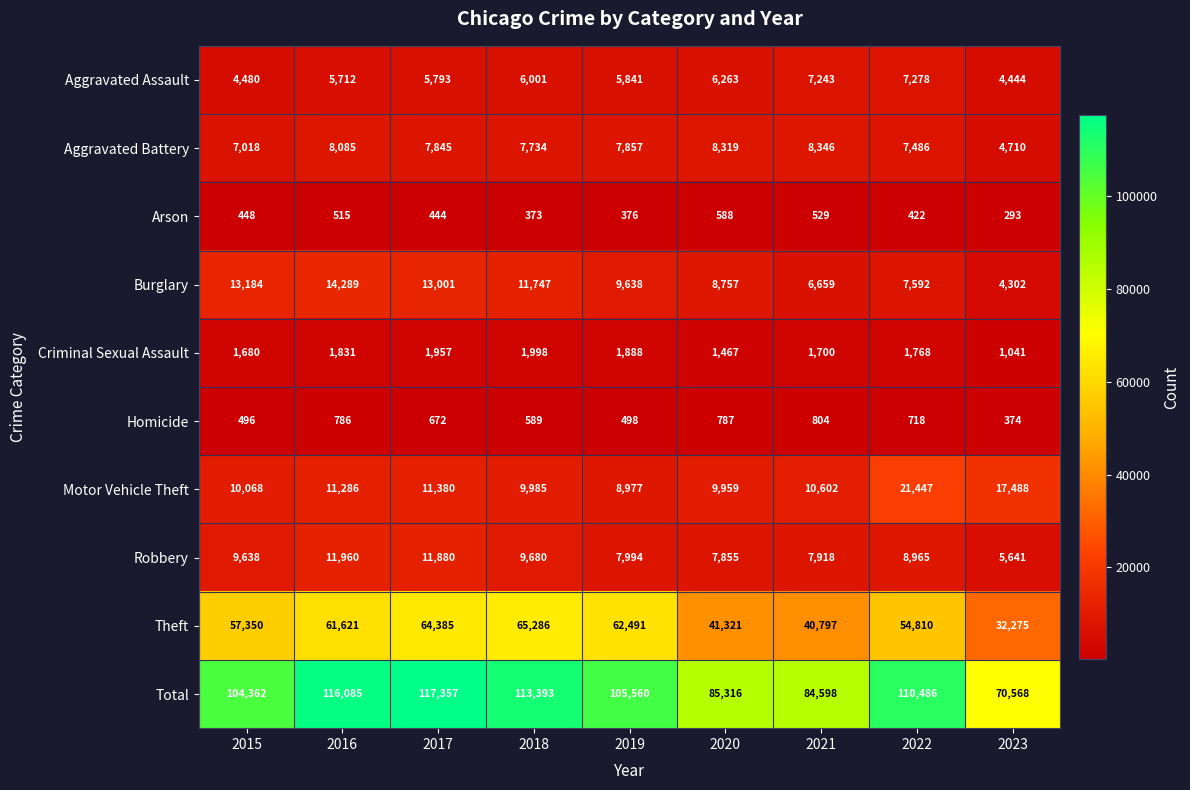

At which label is Homicide closest to 589?

2018